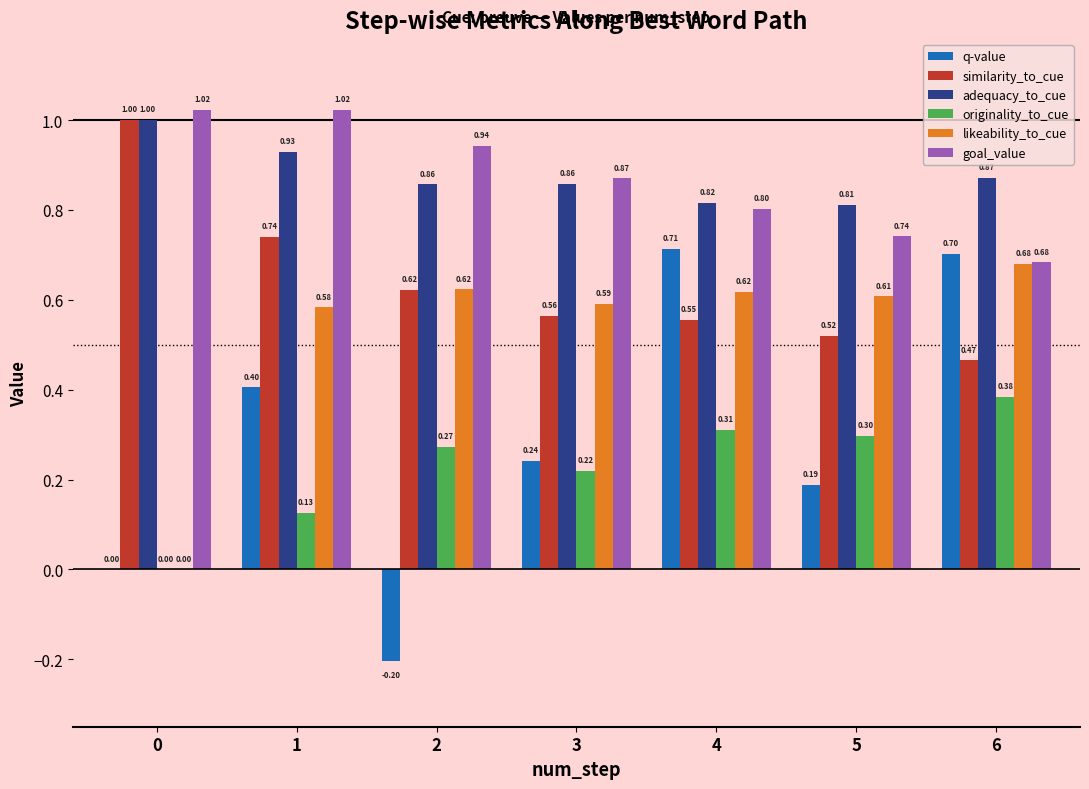

Is the value of q-value at 4 greater than the value of adequacy_to_cue at 6?

No